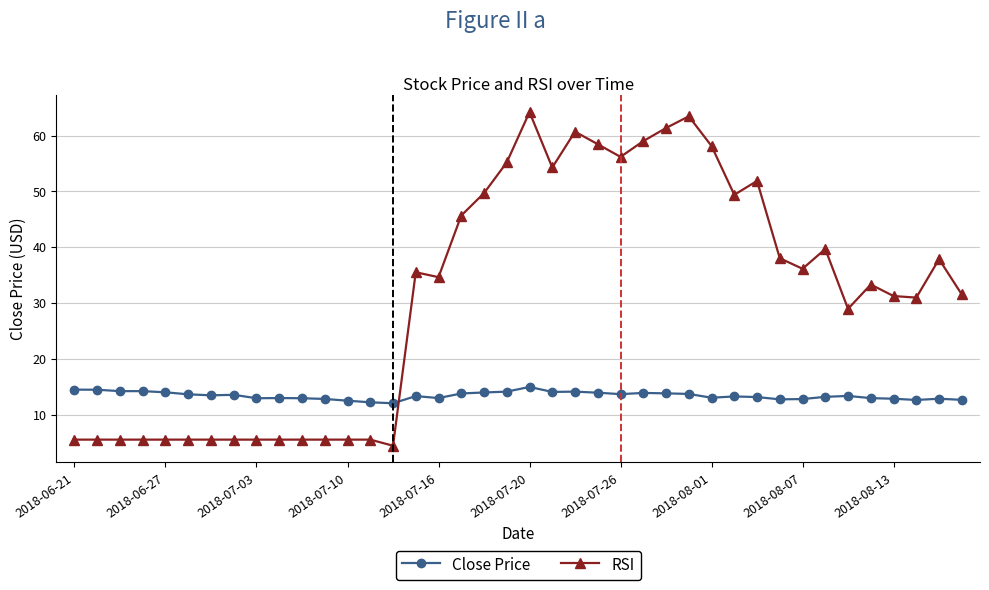

Which series has the largest total across all categories?

RSI